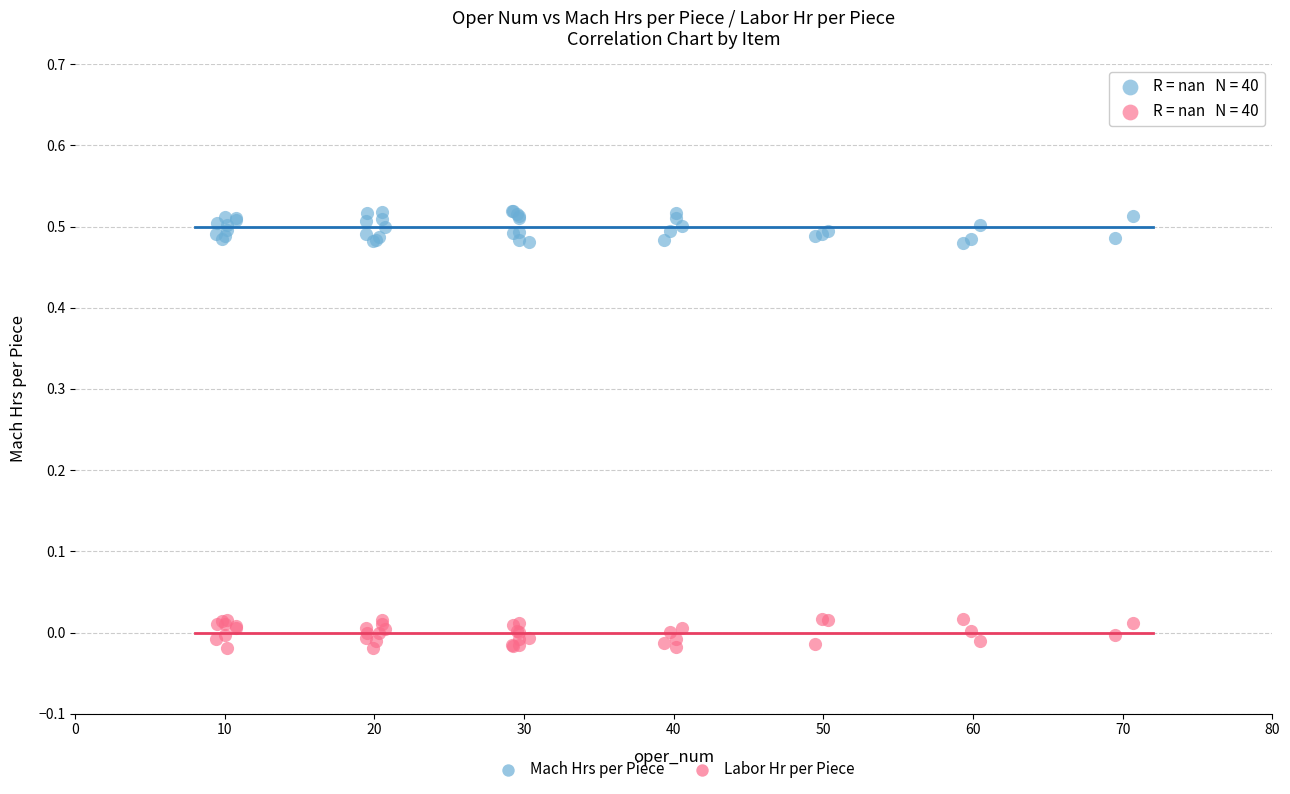

Which series contains the highest Y value?

Mach Hrs per Piece